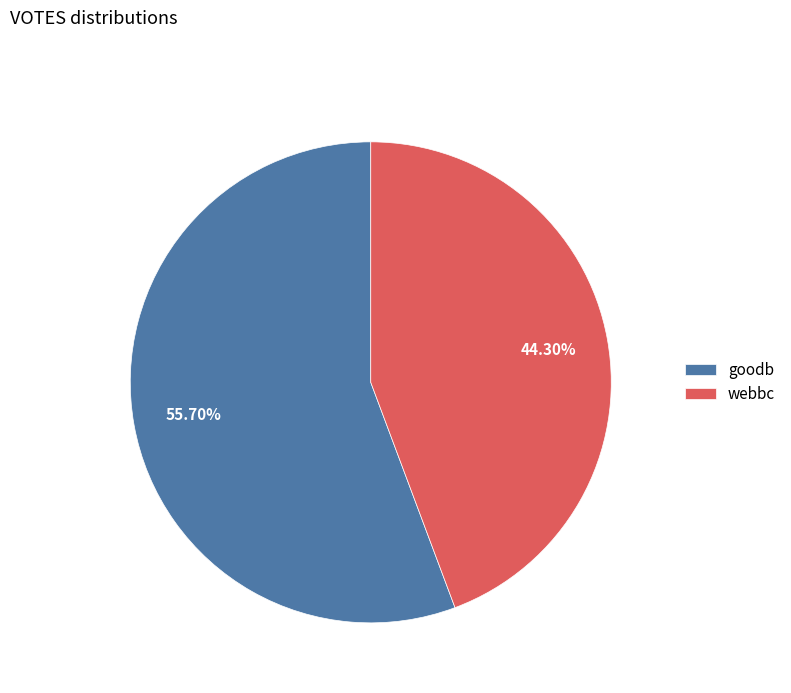

To the nearest percent, what percentage of the pie is goodb?

56%